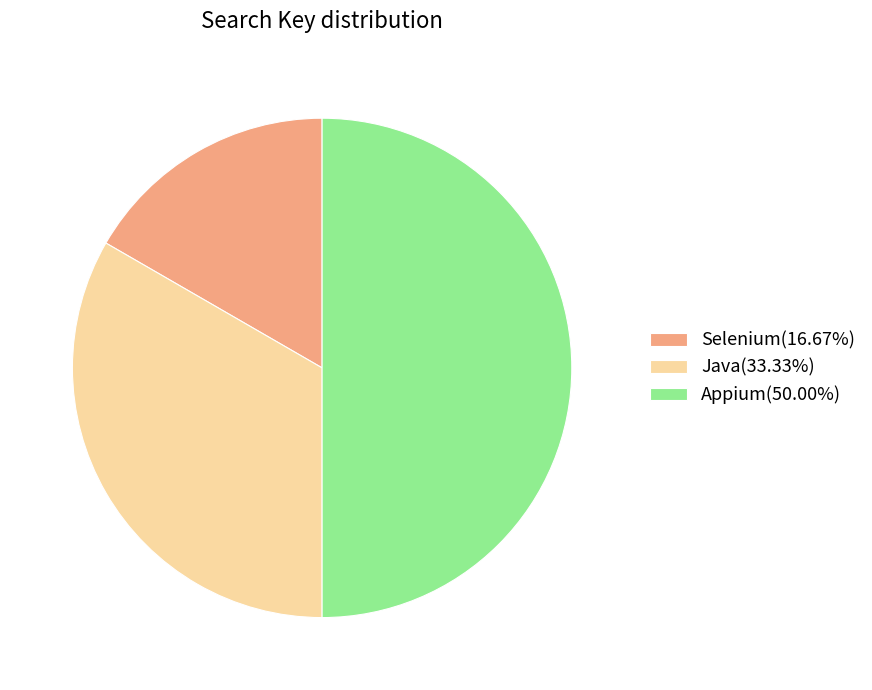

Count the number of slices in the pie.

3